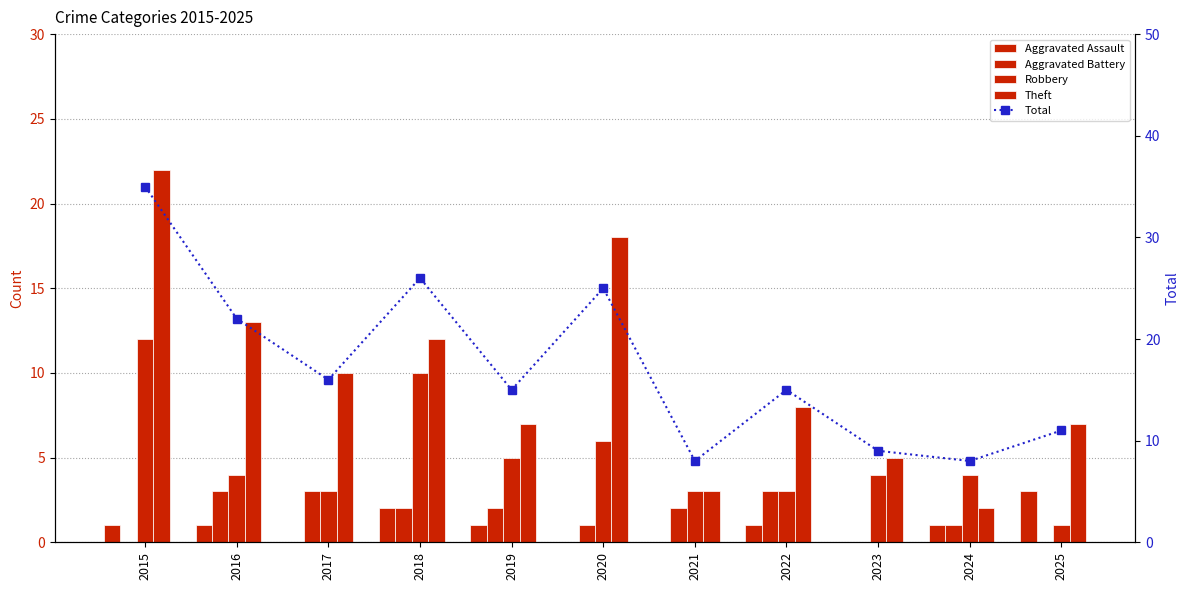

What is the total value across all series at 2025?

22